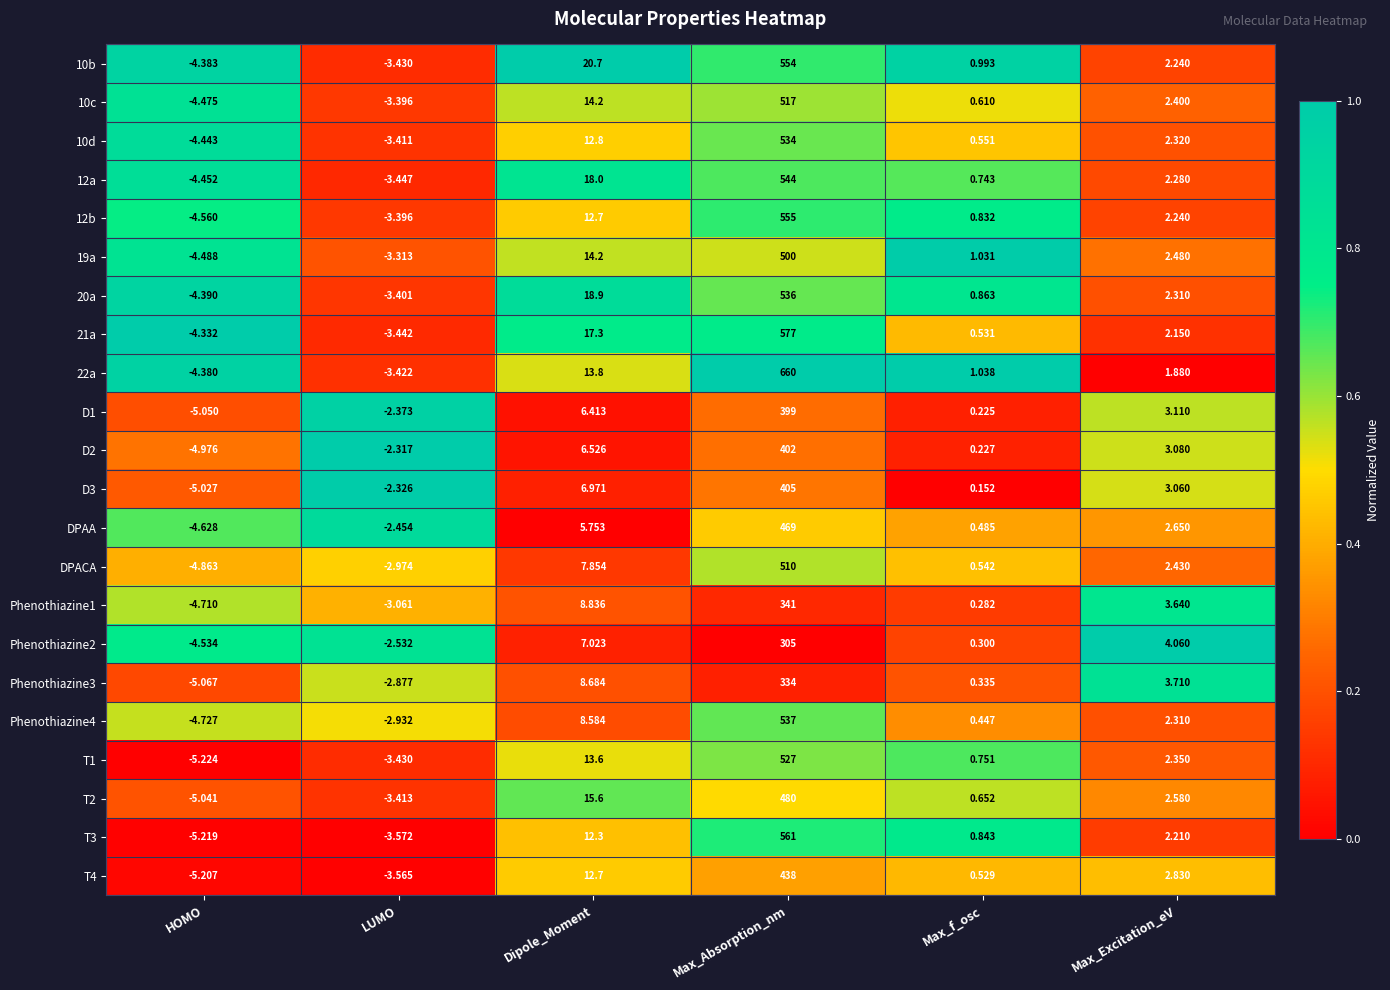

At which category is the sum across all series the highest?

Max_Absorption_nm